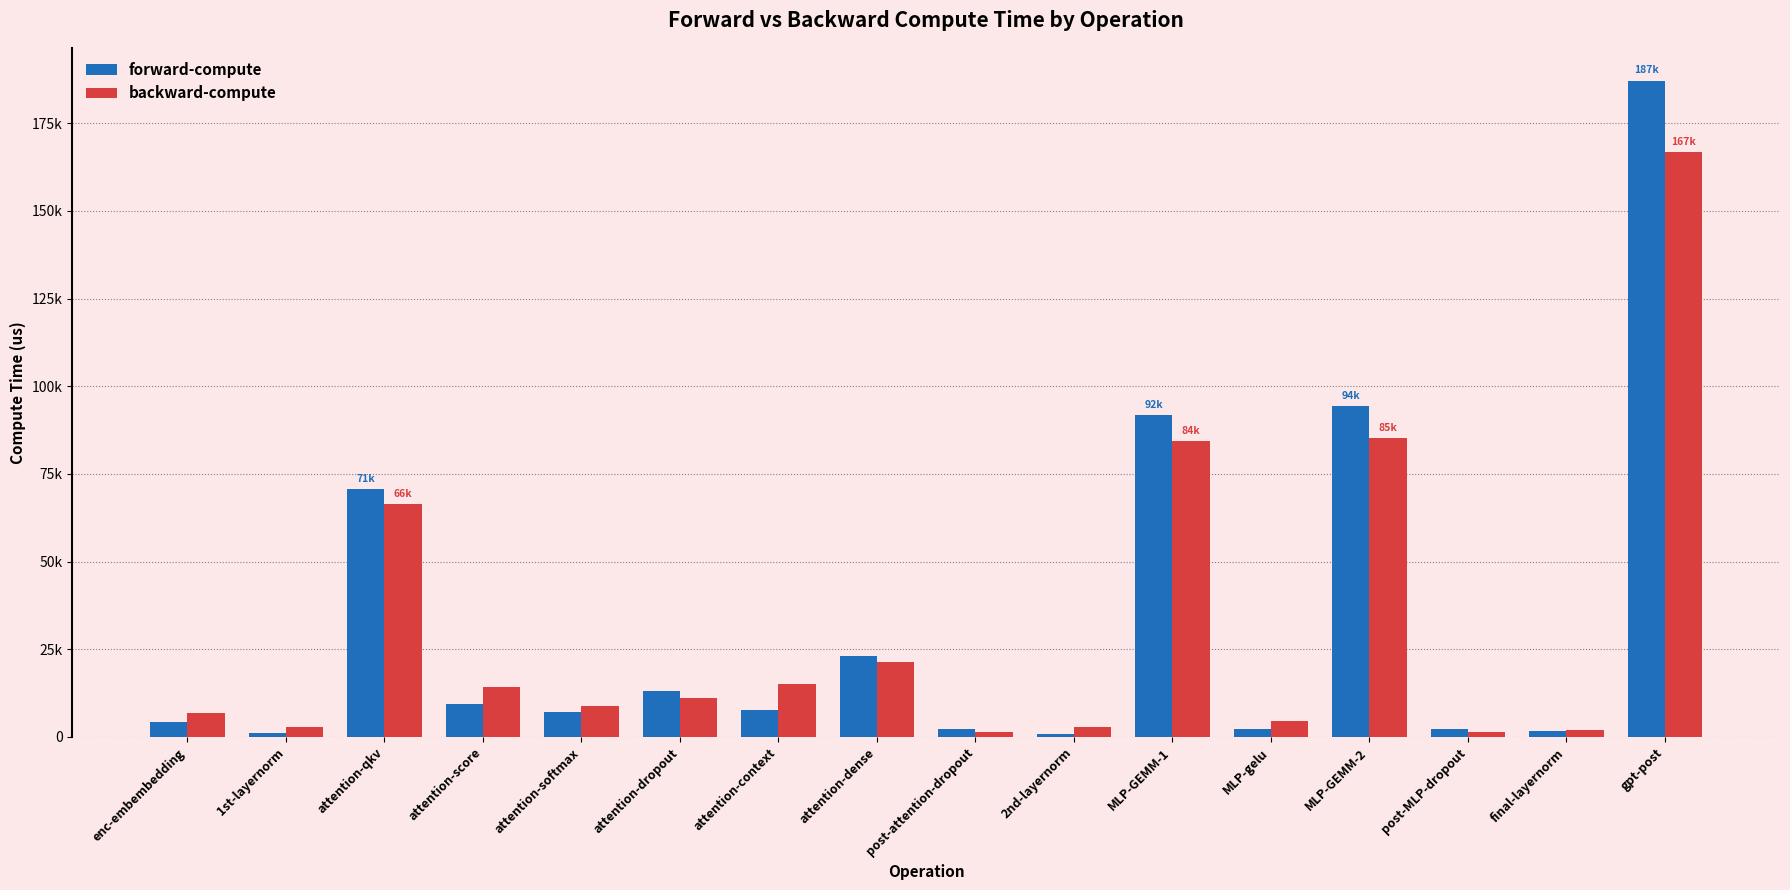

Does the chart contain any negative values?

No